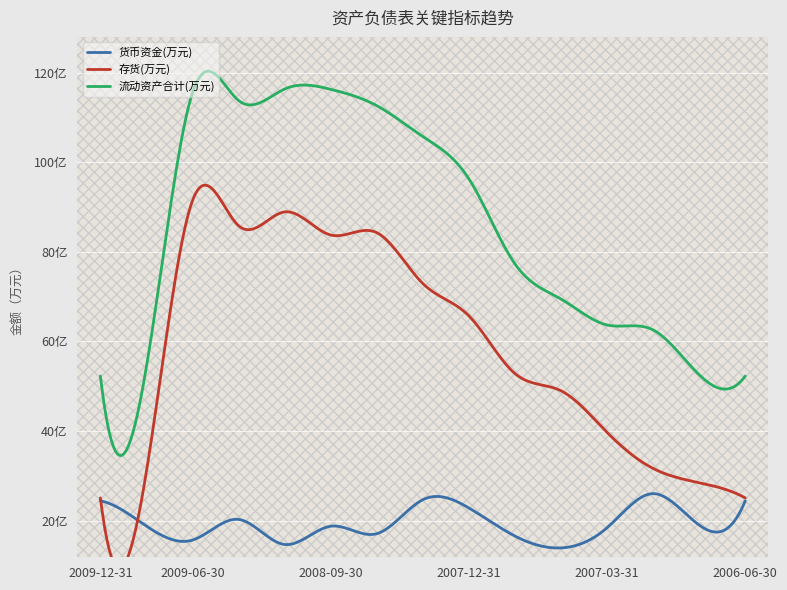

What is the sum of the 货币资金(万元) values at 2006-12-31 and 2008-06-30?

431371